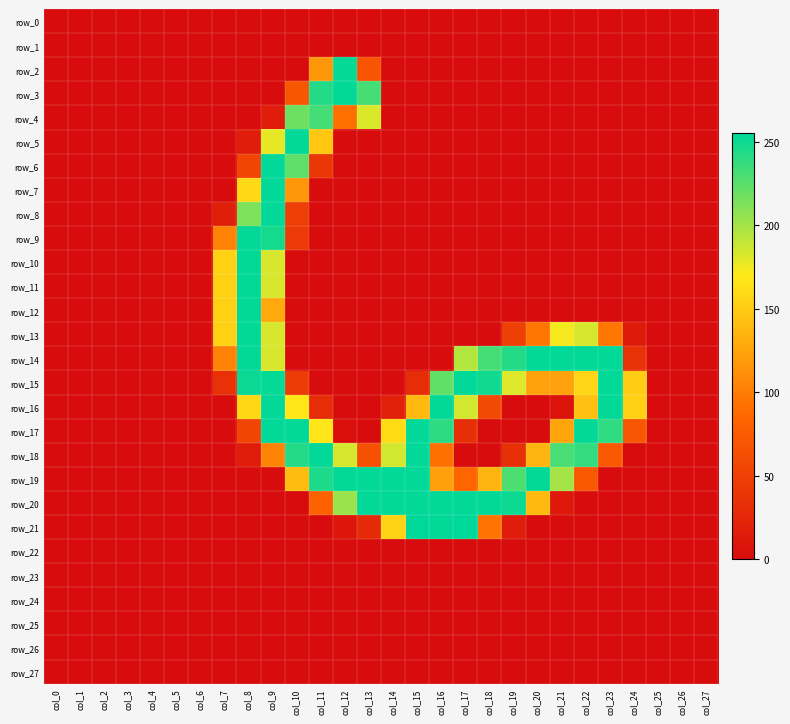

Which category has the highest value in the row_18 series?

col_11